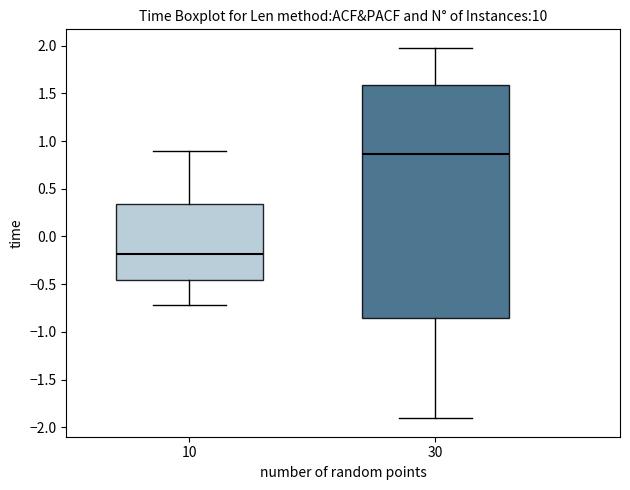

Where is the lower edge of the box at x = 30 on the y-axis? The values are not printed on the chart, so give them approximately, as read against the axis.

-0.85